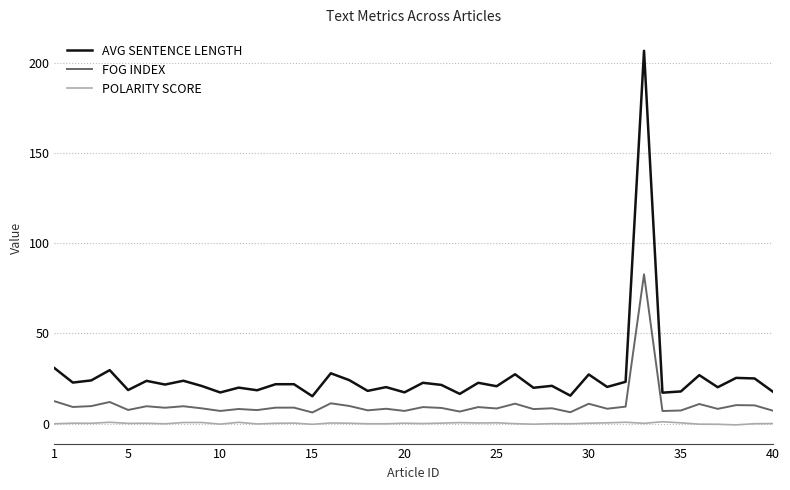

Rank the series by their maximum value, from lowest to highest.

POLARITY SCORE, FOG INDEX, AVG SENTENCE LENGTH